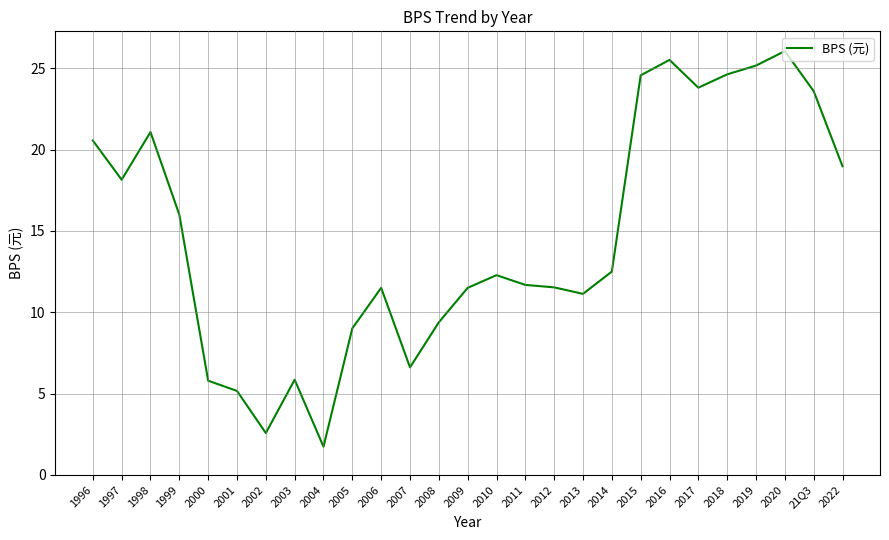

What is the change in value from 1997 to 2016?

+7.4